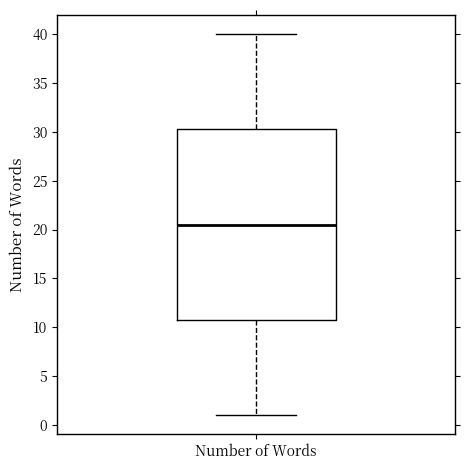

Transcribe this box plot: give where the median line is, the range the box spans, and where the two whiskers end, as read against the y-axis. The values are not printed on the chart, so give them approximately, as read against the axis.

median 20.5, box 11.0 to 30.5, whiskers 1.0 to 40.0